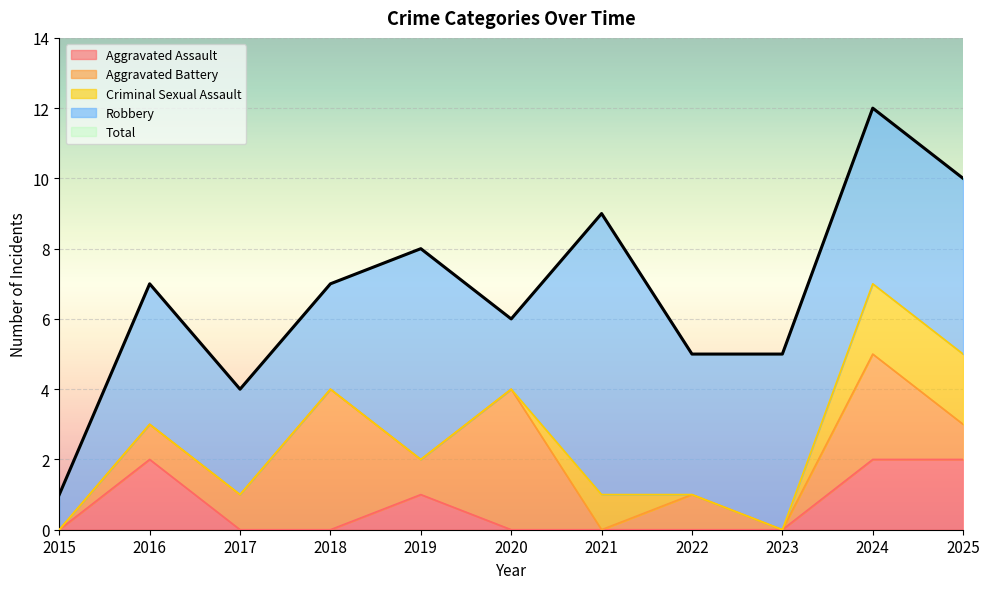

Reading left to right, what are all the values shown in this chart?

Aggravated Assault: 0	2	0	0	1	0	0	0	0	2	2
Aggravated Battery: 0	1	1	4	1	4	0	1	0	3	1
Criminal Sexual Assault: 0	0	0	0	0	0	1	0	0	2	2
Robbery: 1	4	3	3	6	2	8	4	5	5	5
Total: 1	7	4	7	8	6	9	5	5	12	10